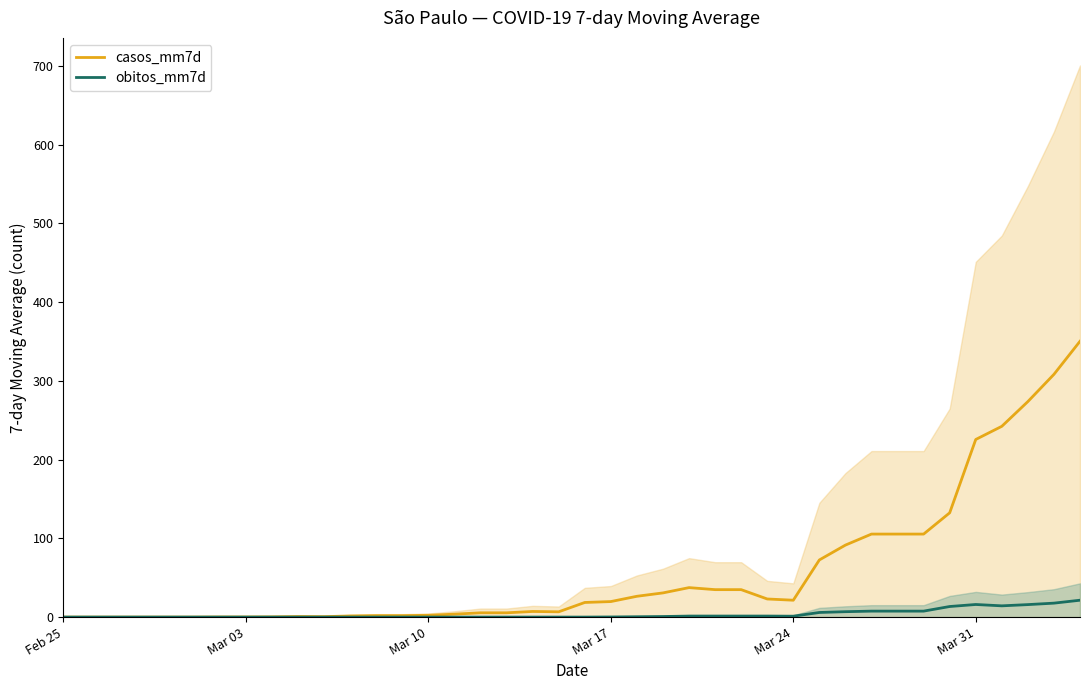

What is the value of the casos_mm7d point at the 32nd from the left?

105.4